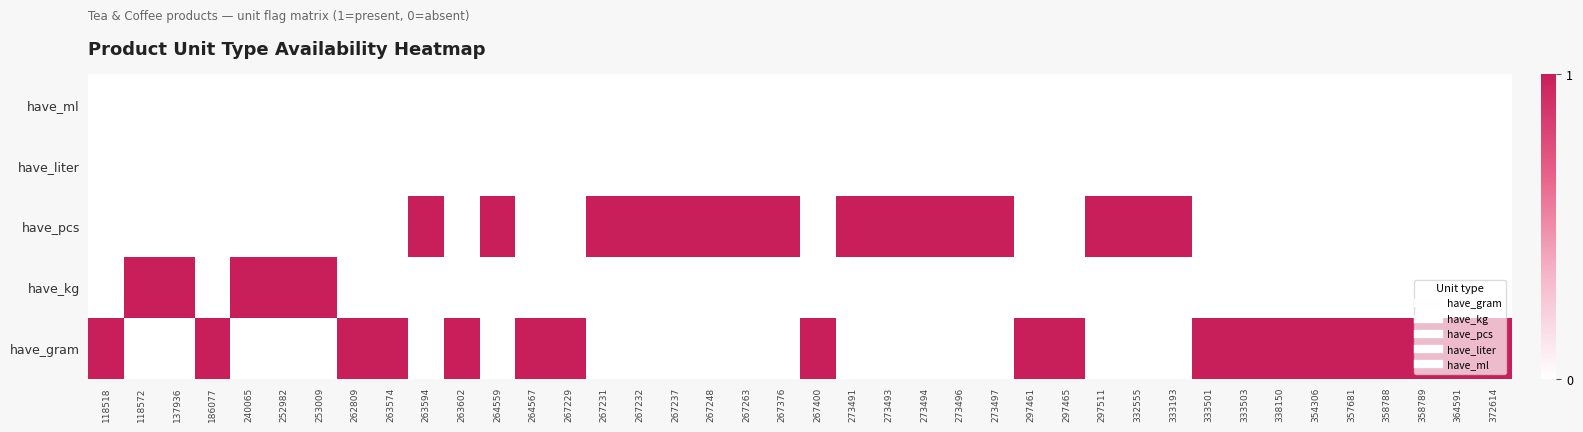

What is the greatest value displayed?

1